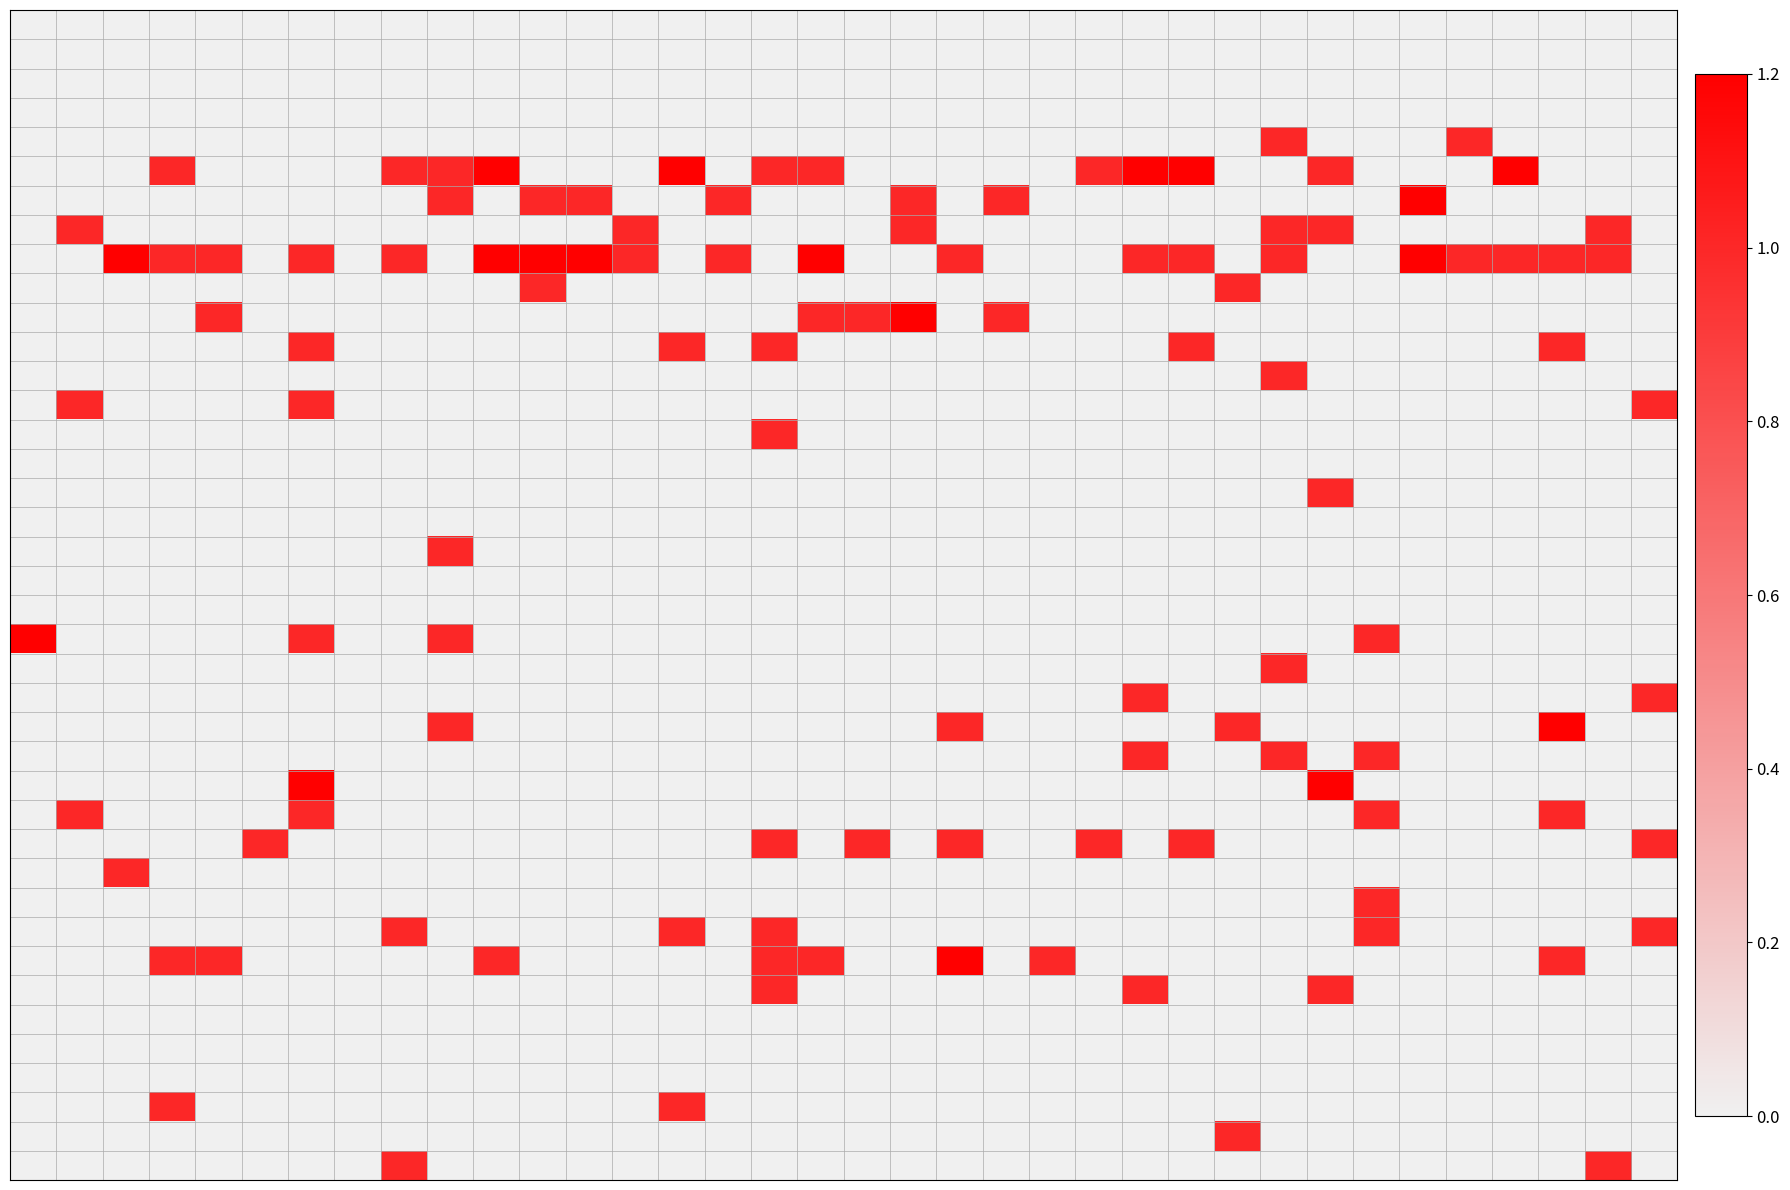

At which category is the sum across all series the highest?

6